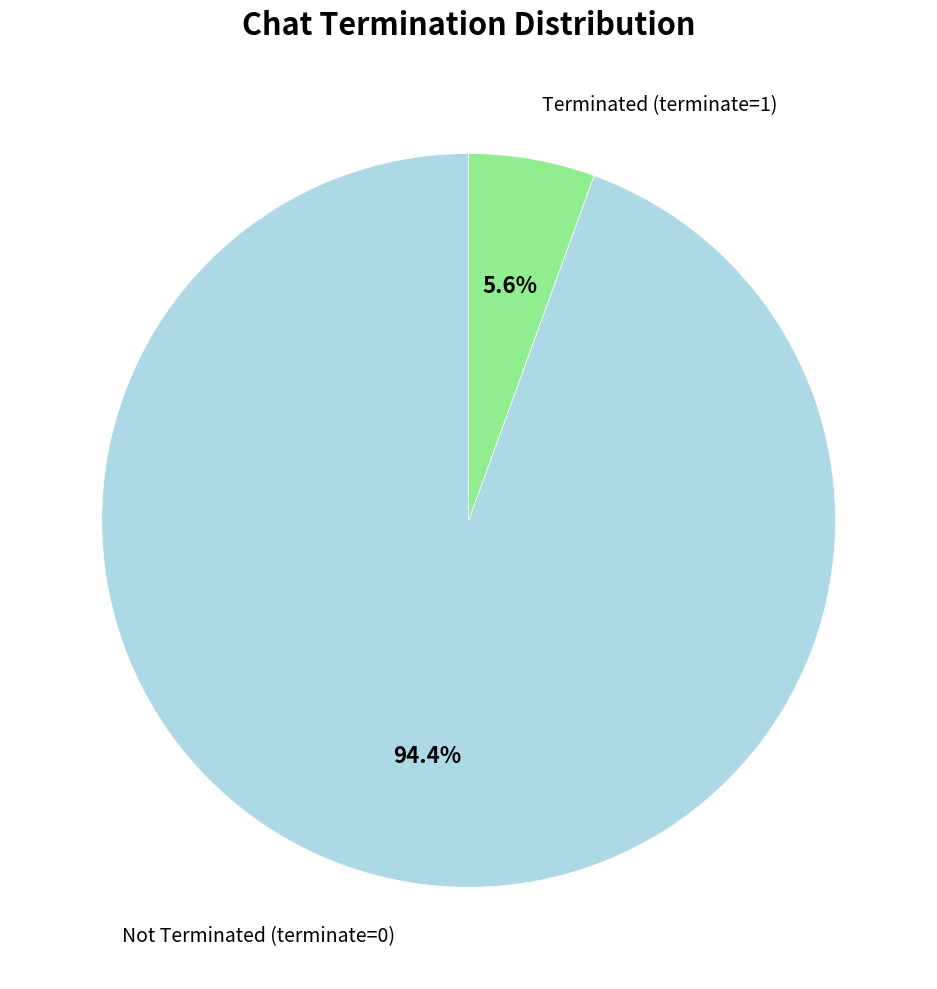

Is there a majority slice in this chart?

Yes